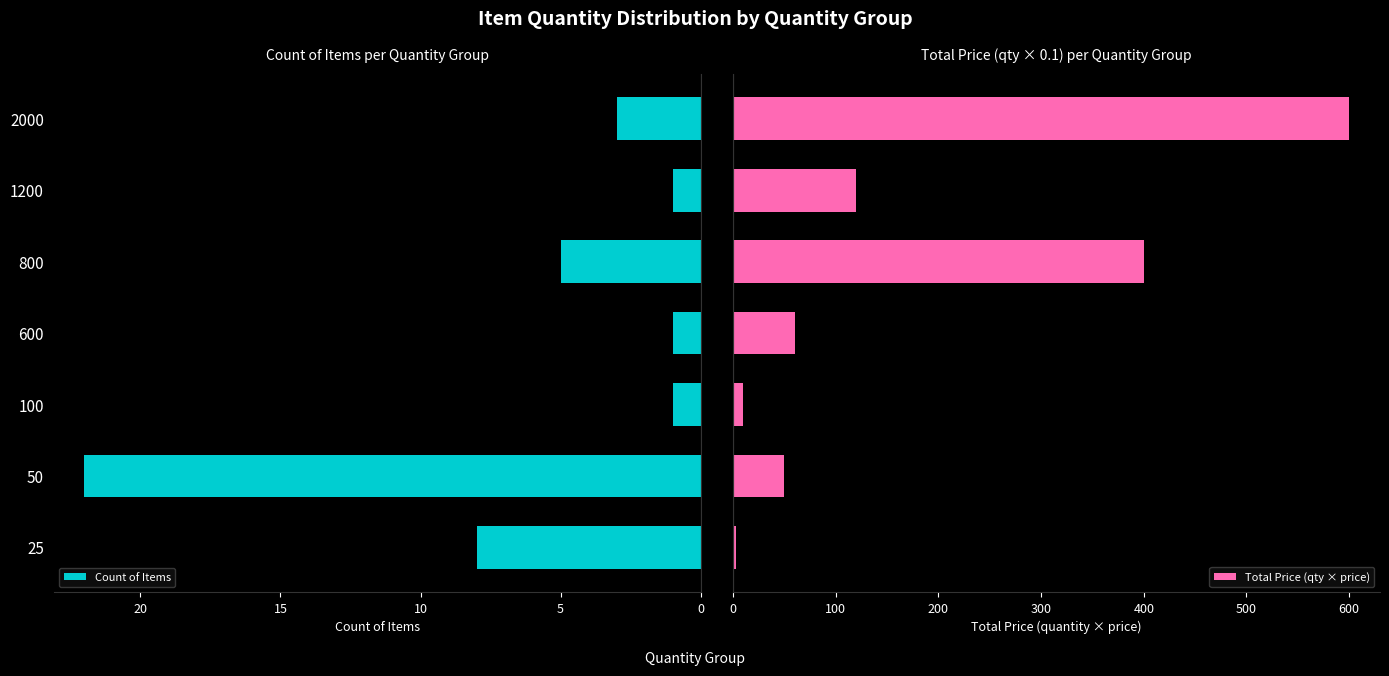

The Count of Items series shows 5 at 800. True or false?

True